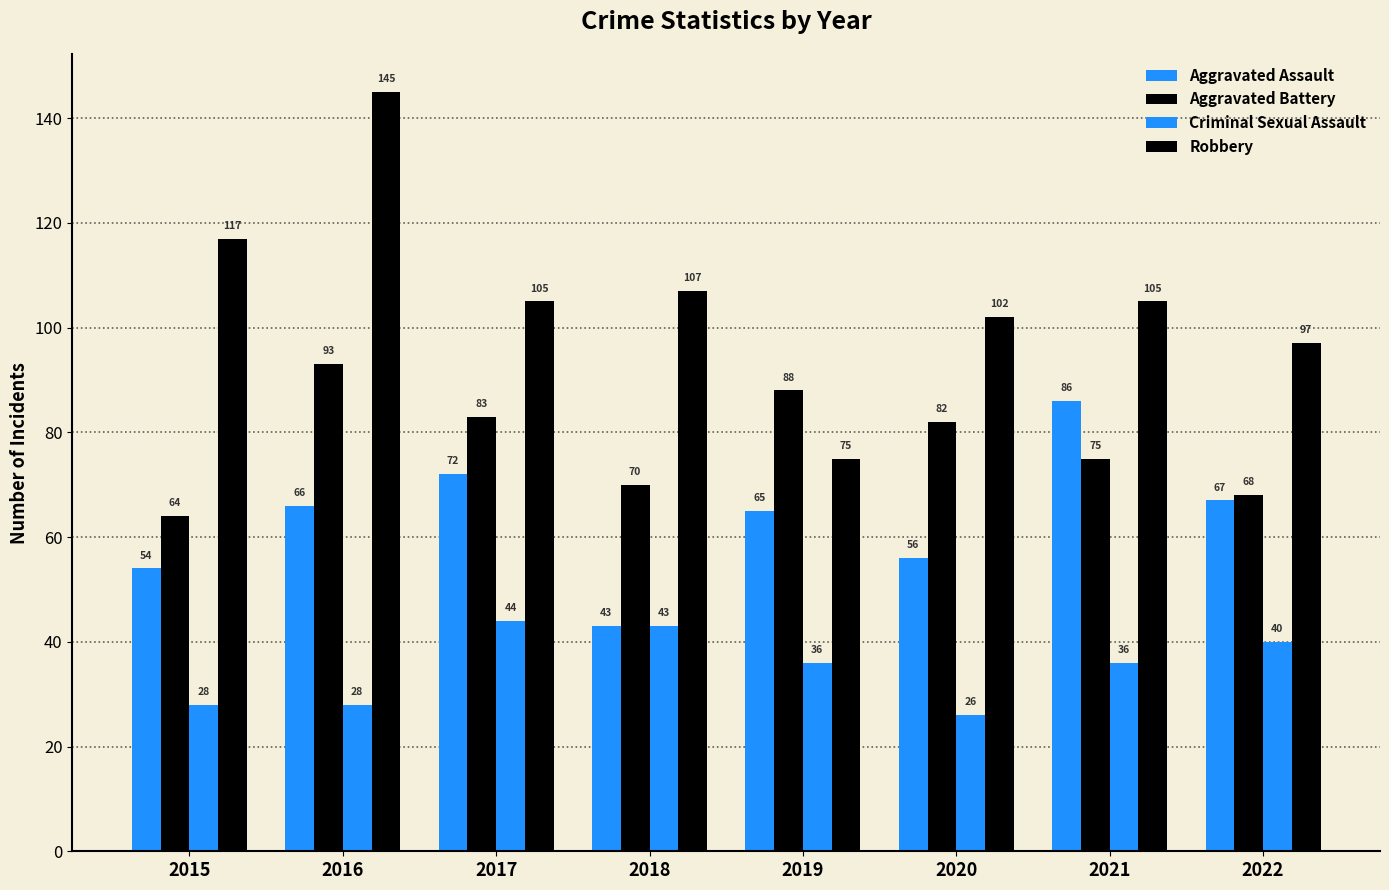

Which series has the largest range (max minus min)?

Robbery